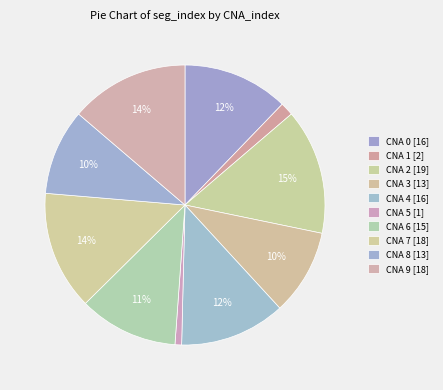

How many slices are in this pie chart?

10